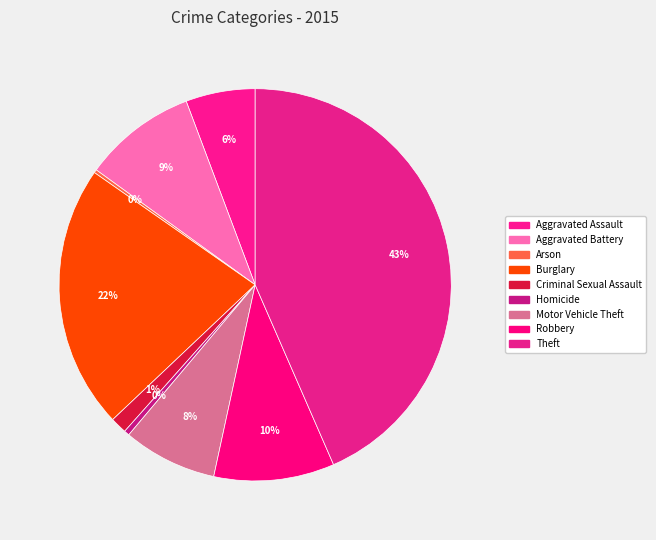

What percentage is NOT represented by Theft?

56.5%